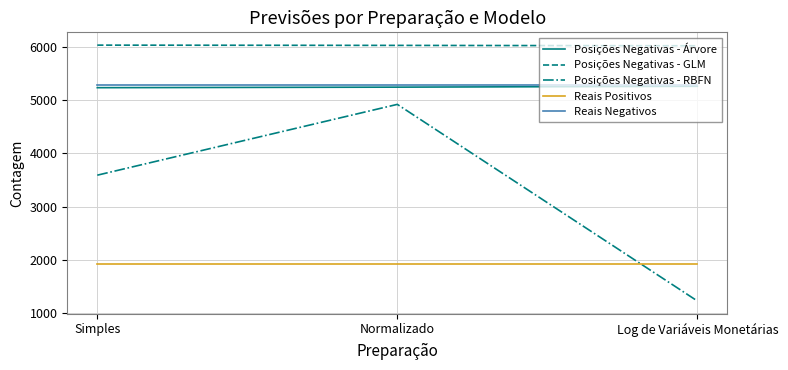

Which series has the largest total across all categories?

Posições Negativas - GLM